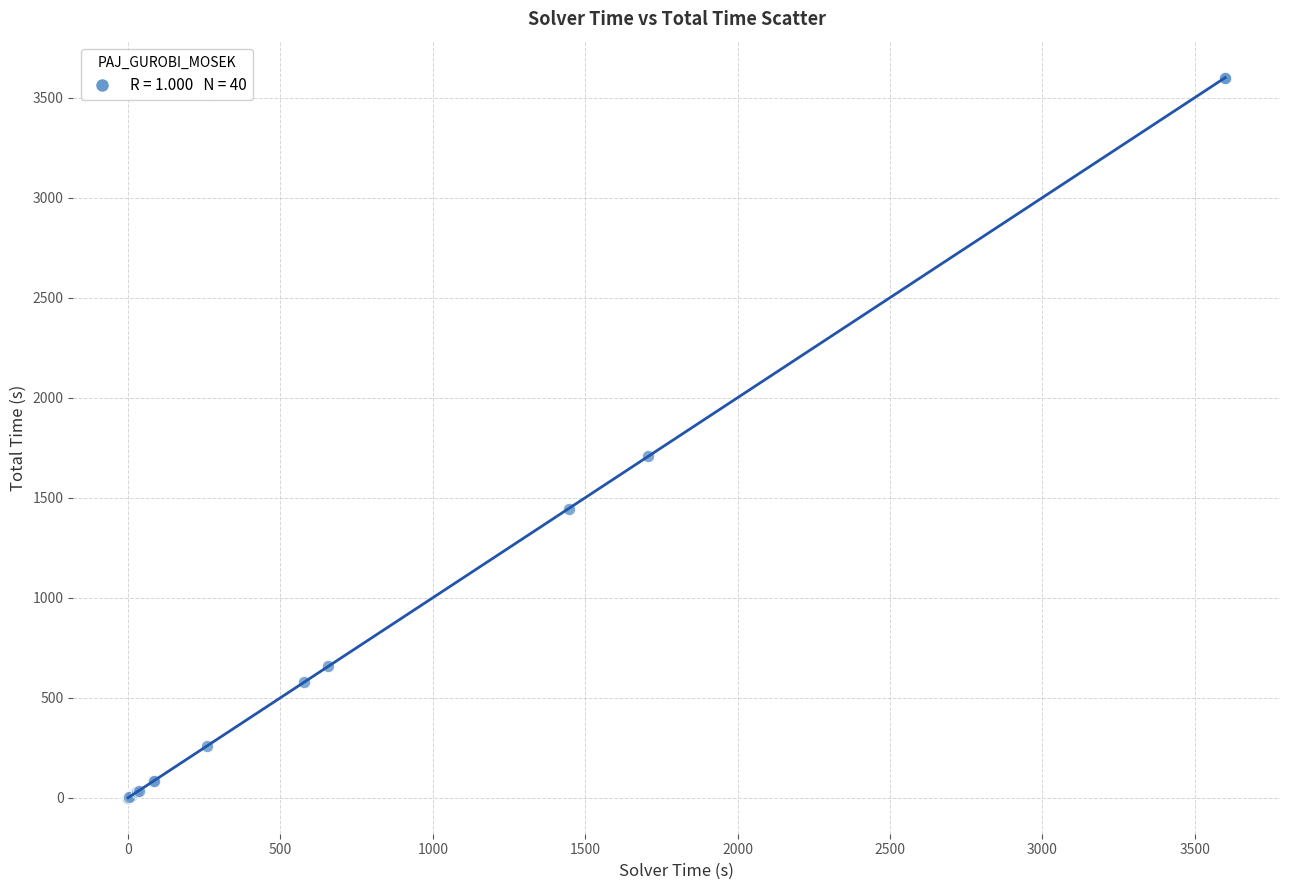

What Y value in the scatter plot is closest to 1800?

1707.4